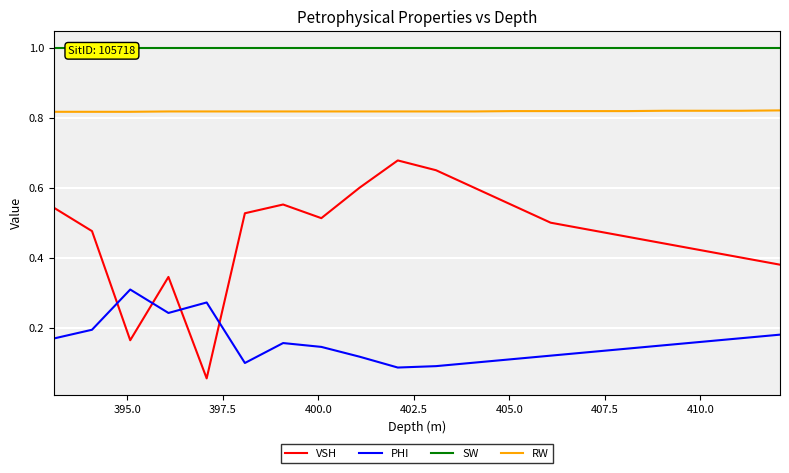

True or false: RW and PHI cross at least once.

False